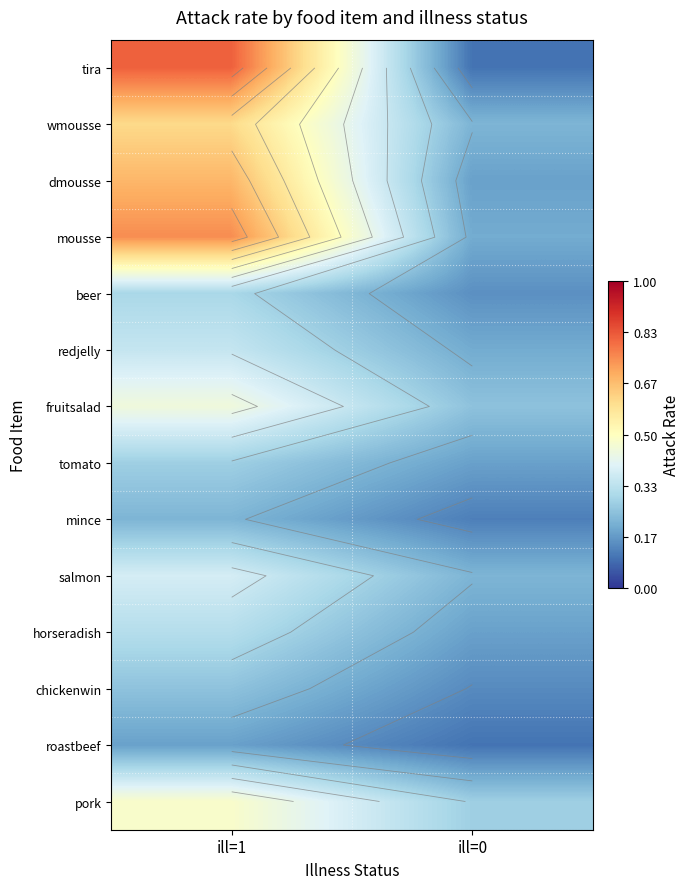

The wmousse series shows 0.1 at ill=0. True or false?

False